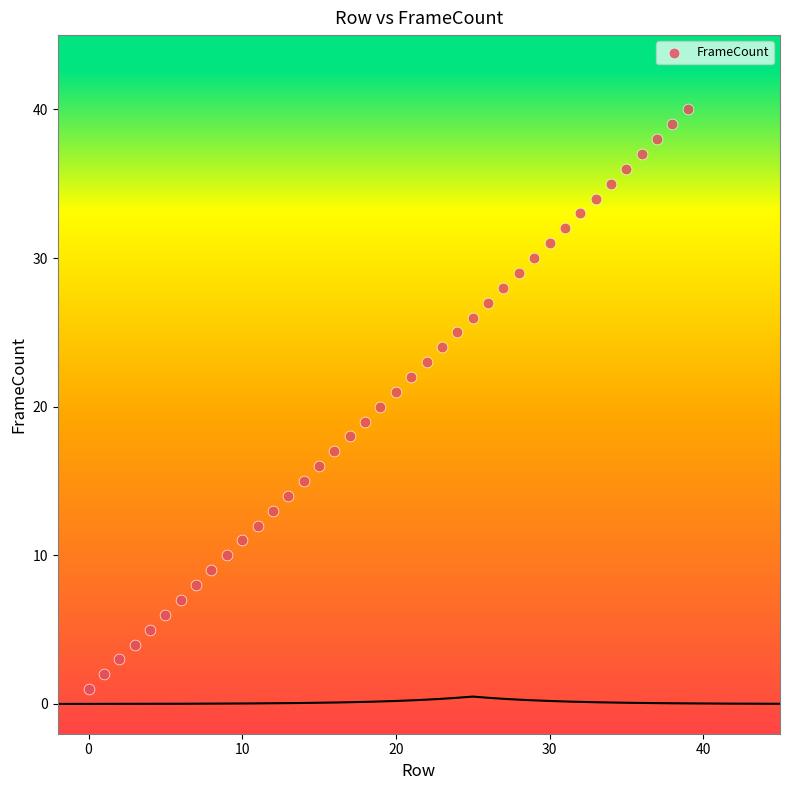

What is the range of Y values (max minus min)?

39